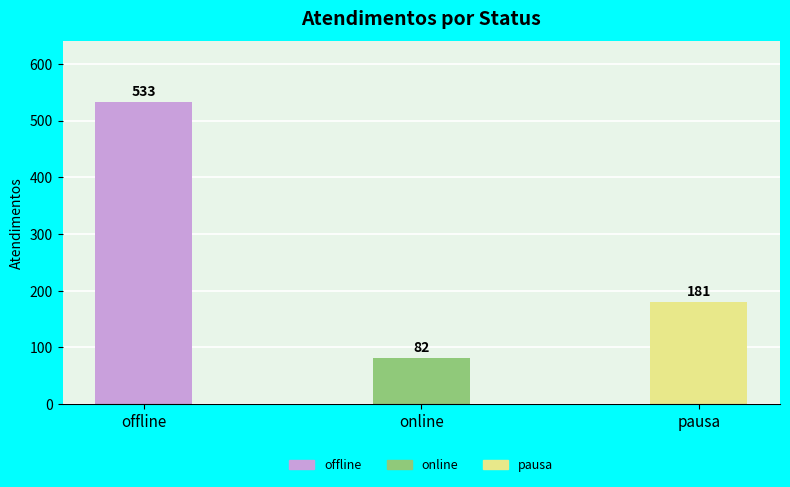

Count the values in the range 82 to 533.

3